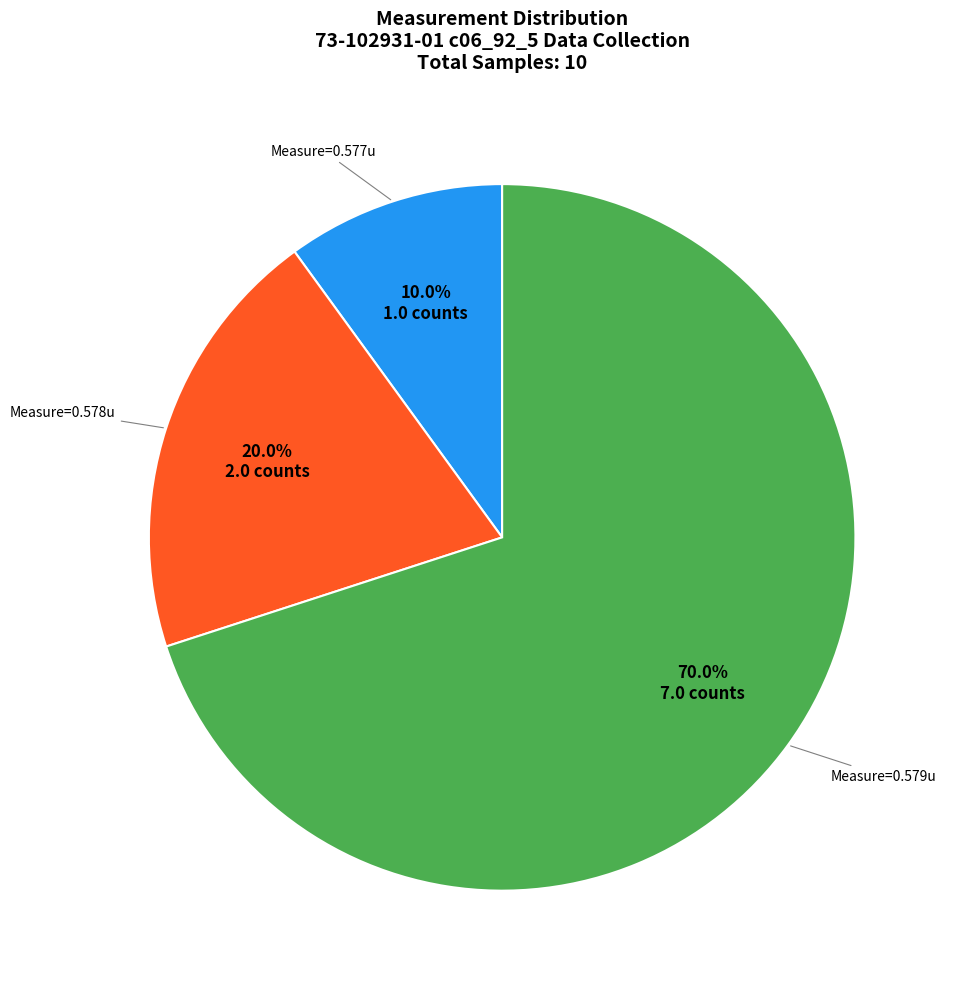

Is there a majority slice in this chart?

Yes